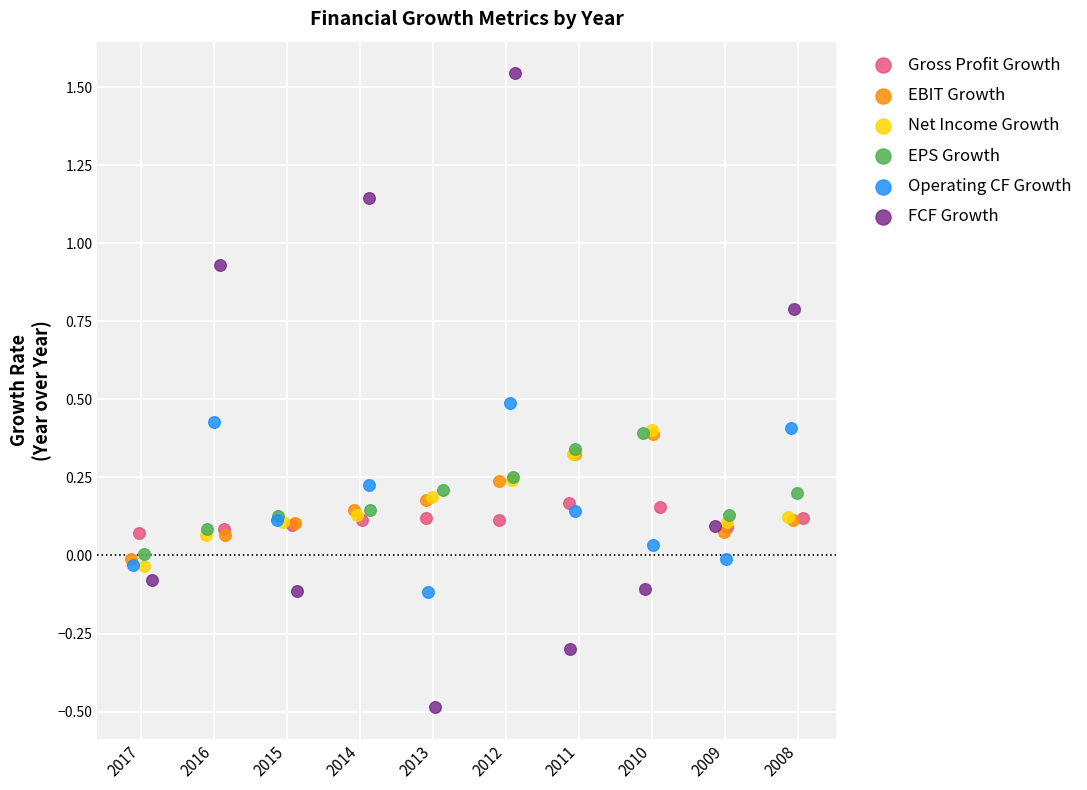

Which series contains the highest Y value?

FCF Growth